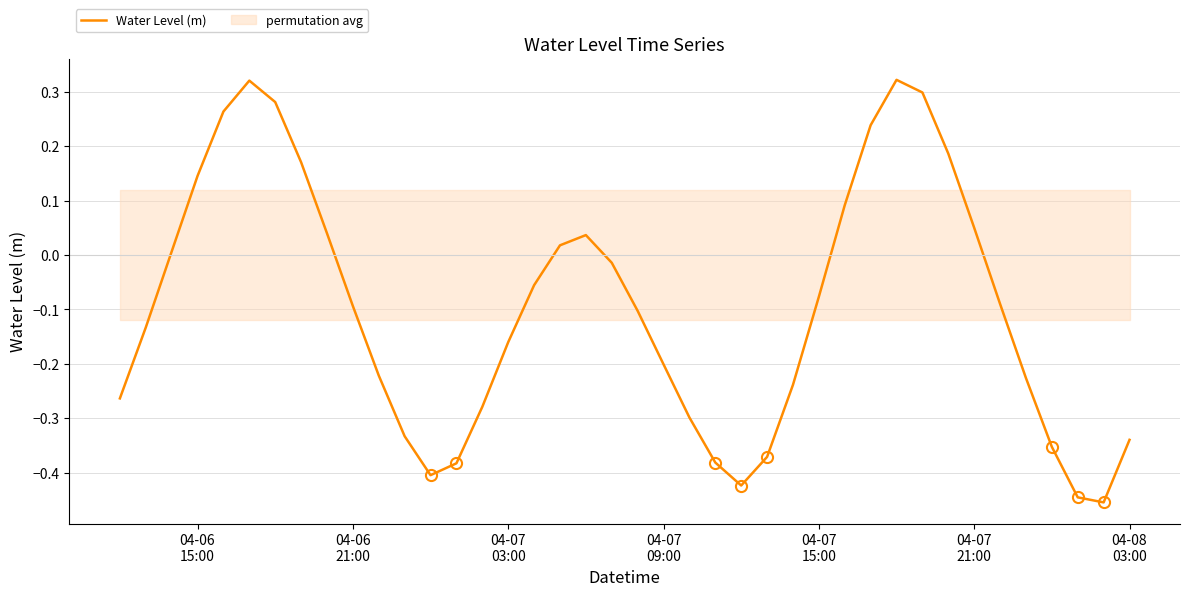

What is the minimum value shown in the chart?

-0.5